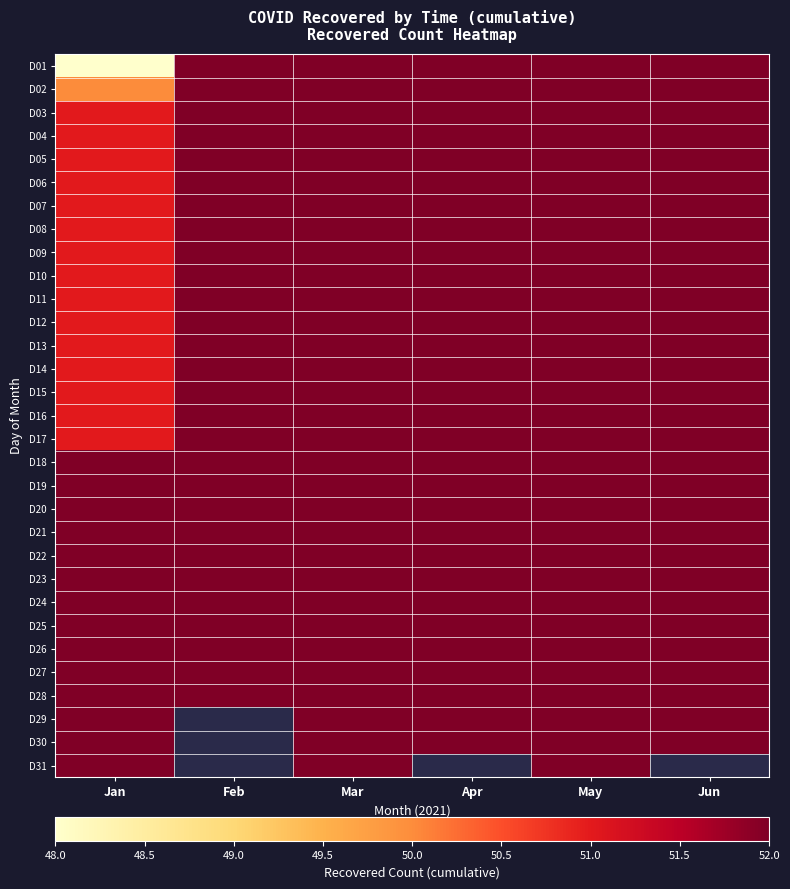

True or false: D12 has a value of 52.0 at Feb.

True